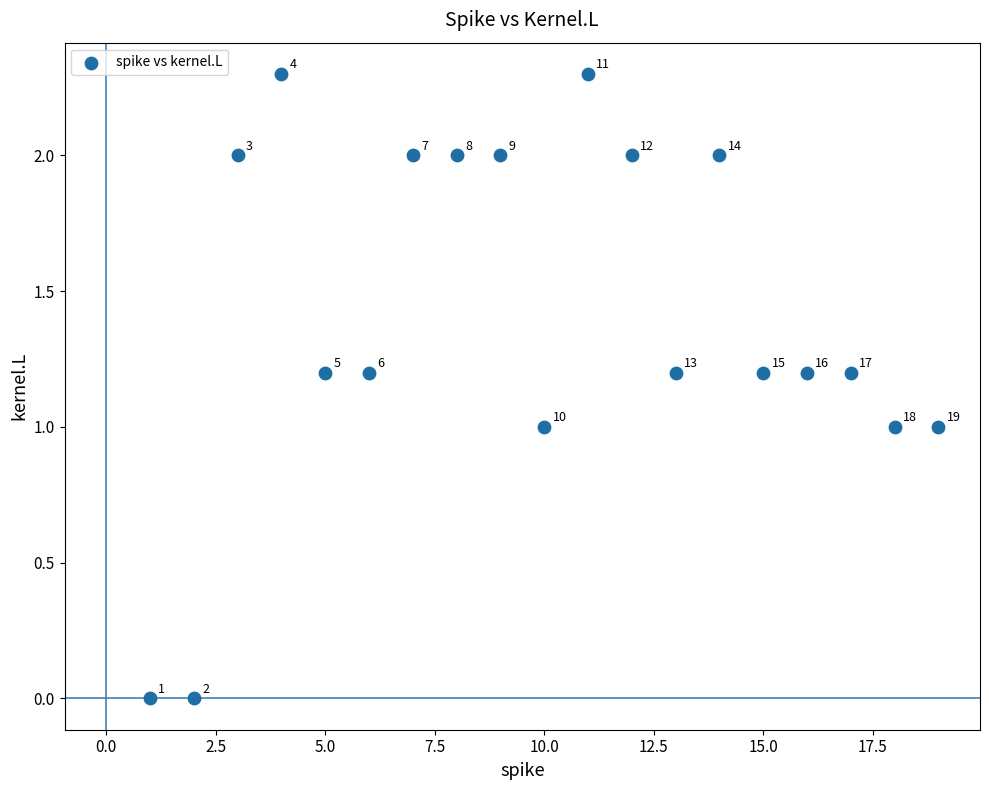

What is the range of Y values (max minus min)?

2.3